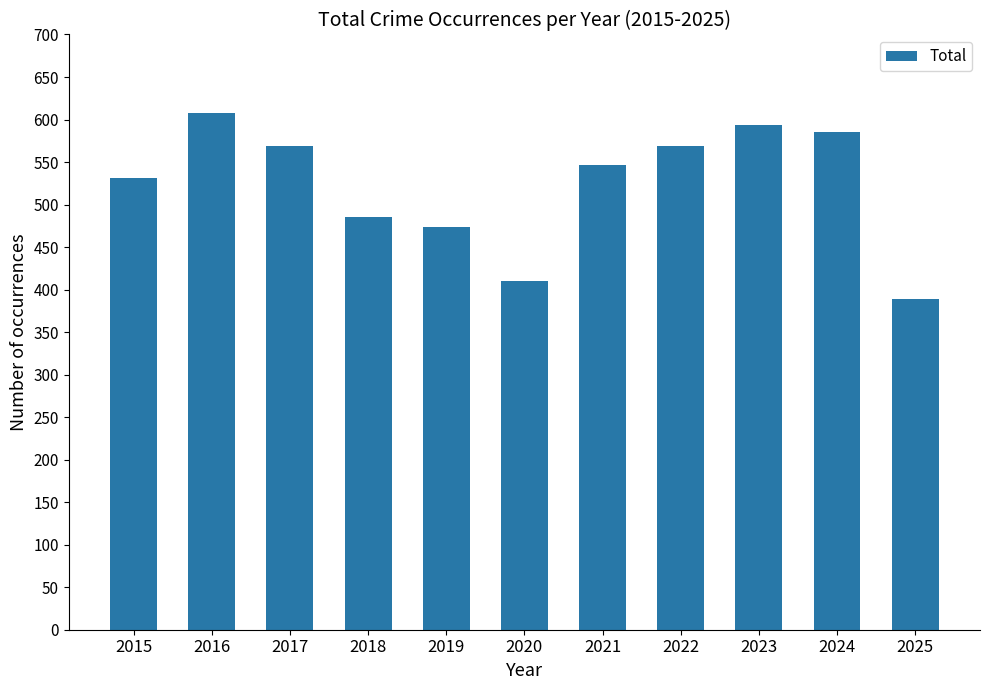

Reading left to right, what are all the values shown in this chart?

2015=531	2016=608	2017=569	2018=485	2019=474	2020=410	2021=546	2022=569	2023=594	2024=585	2025=389